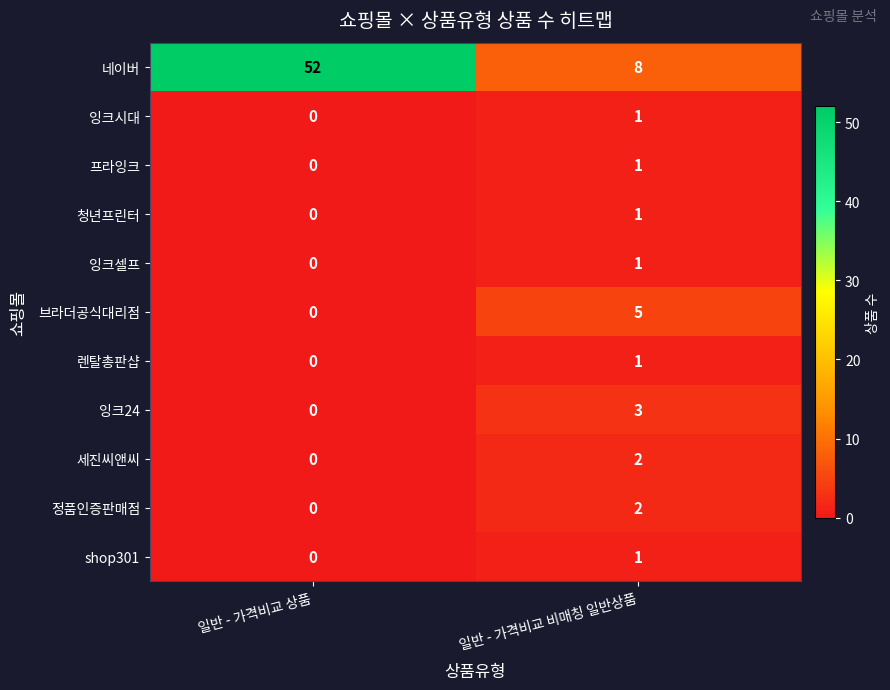

Reading right to left, list all the values displayed in this chart.

네이버: 일반 - 가격비교 비매칭 일반상품=8	일반 - 가격비교 상품=52
잉크시대: 일반 - 가격비교 비매칭 일반상품=1	일반 - 가격비교 상품=0
프라잉크: 일반 - 가격비교 비매칭 일반상품=1	일반 - 가격비교 상품=0
청년프린터: 일반 - 가격비교 비매칭 일반상품=1	일반 - 가격비교 상품=0
잉크셀프: 일반 - 가격비교 비매칭 일반상품=1	일반 - 가격비교 상품=0
브라더공식대리점: 일반 - 가격비교 비매칭 일반상품=5	일반 - 가격비교 상품=0
렌탈총판샵: 일반 - 가격비교 비매칭 일반상품=1	일반 - 가격비교 상품=0
잉크24: 일반 - 가격비교 비매칭 일반상품=3	일반 - 가격비교 상품=0
세진씨앤씨: 일반 - 가격비교 비매칭 일반상품=2	일반 - 가격비교 상품=0
정품인증판매점: 일반 - 가격비교 비매칭 일반상품=2	일반 - 가격비교 상품=0
shop301: 일반 - 가격비교 비매칭 일반상품=1	일반 - 가격비교 상품=0